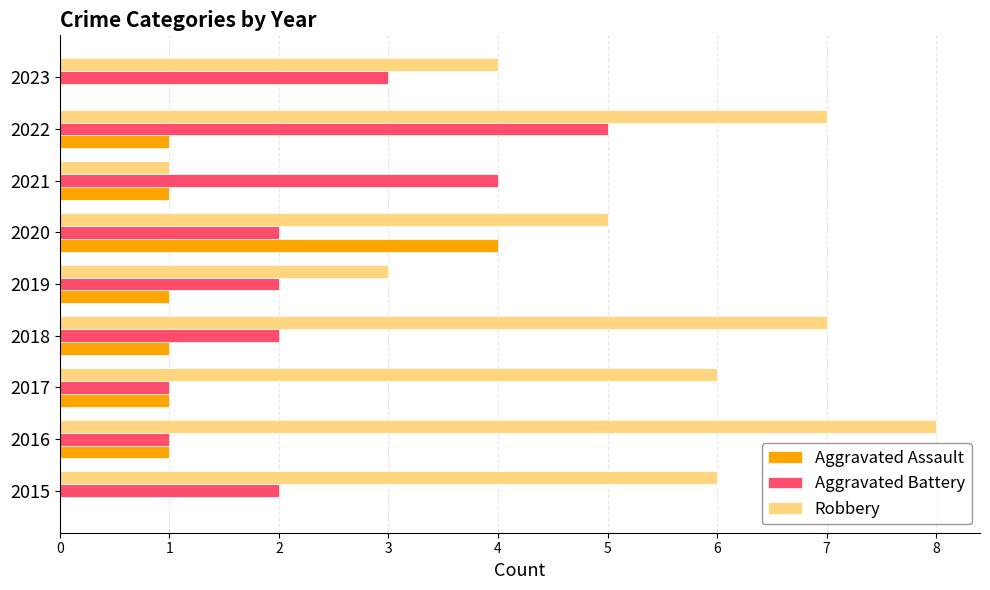

Count the Robbery values in the range 4 to 7.

6